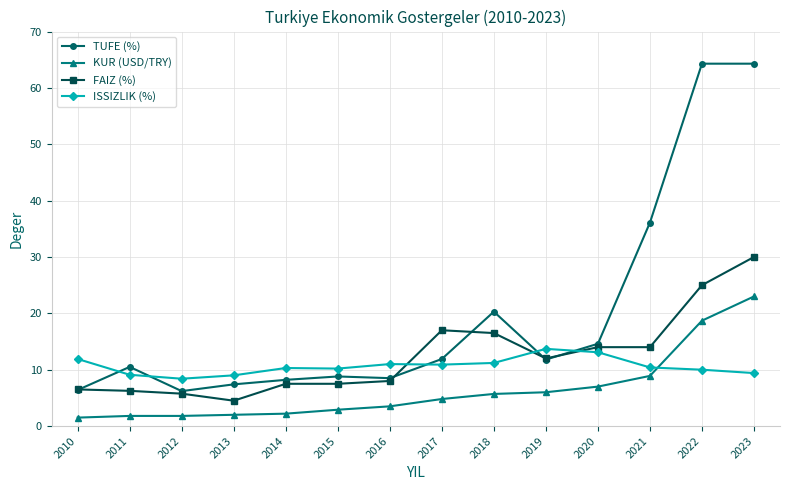

At how many categories does at least one series exceed 53?

2